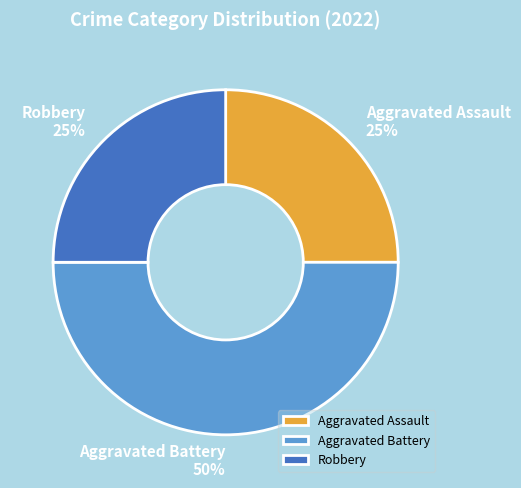

Combined, do Robbery and Aggravated Battery account for over 50%?

Yes